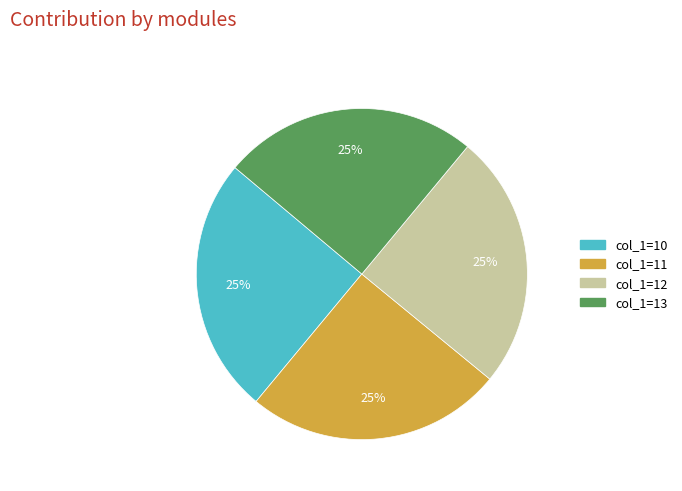

Is there a majority slice in this chart?

No